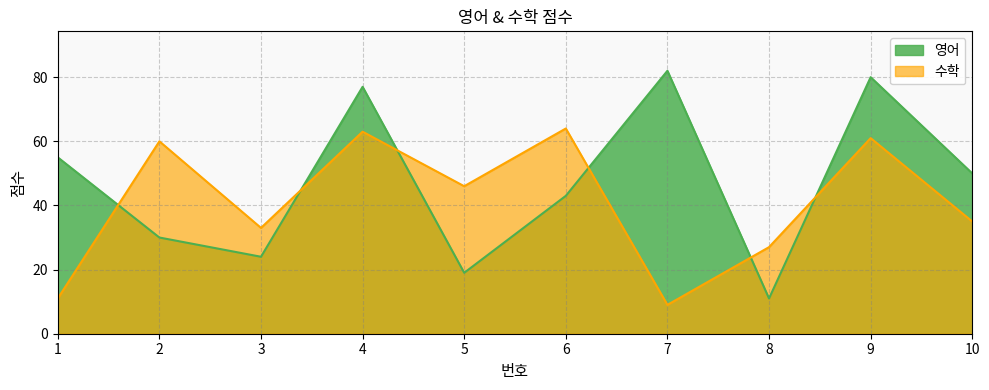

In 수학, how many points are lower than both neighbors (excluding endpoints)?

3